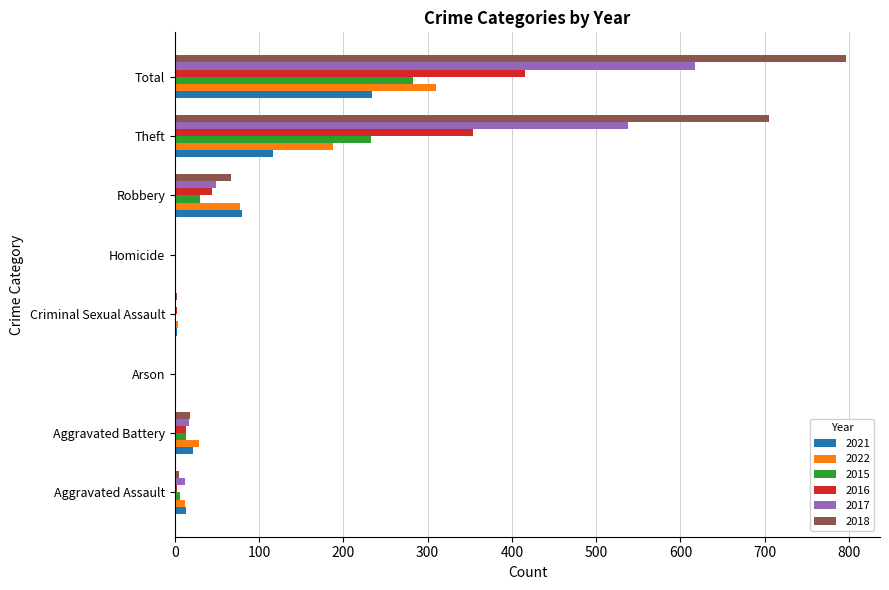

What is the difference between the 2017 values at Aggravated Battery and Robbery?

32